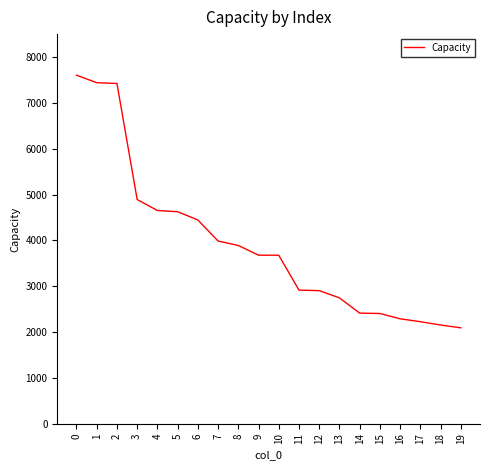

What value does the data have at 6?

4446.0